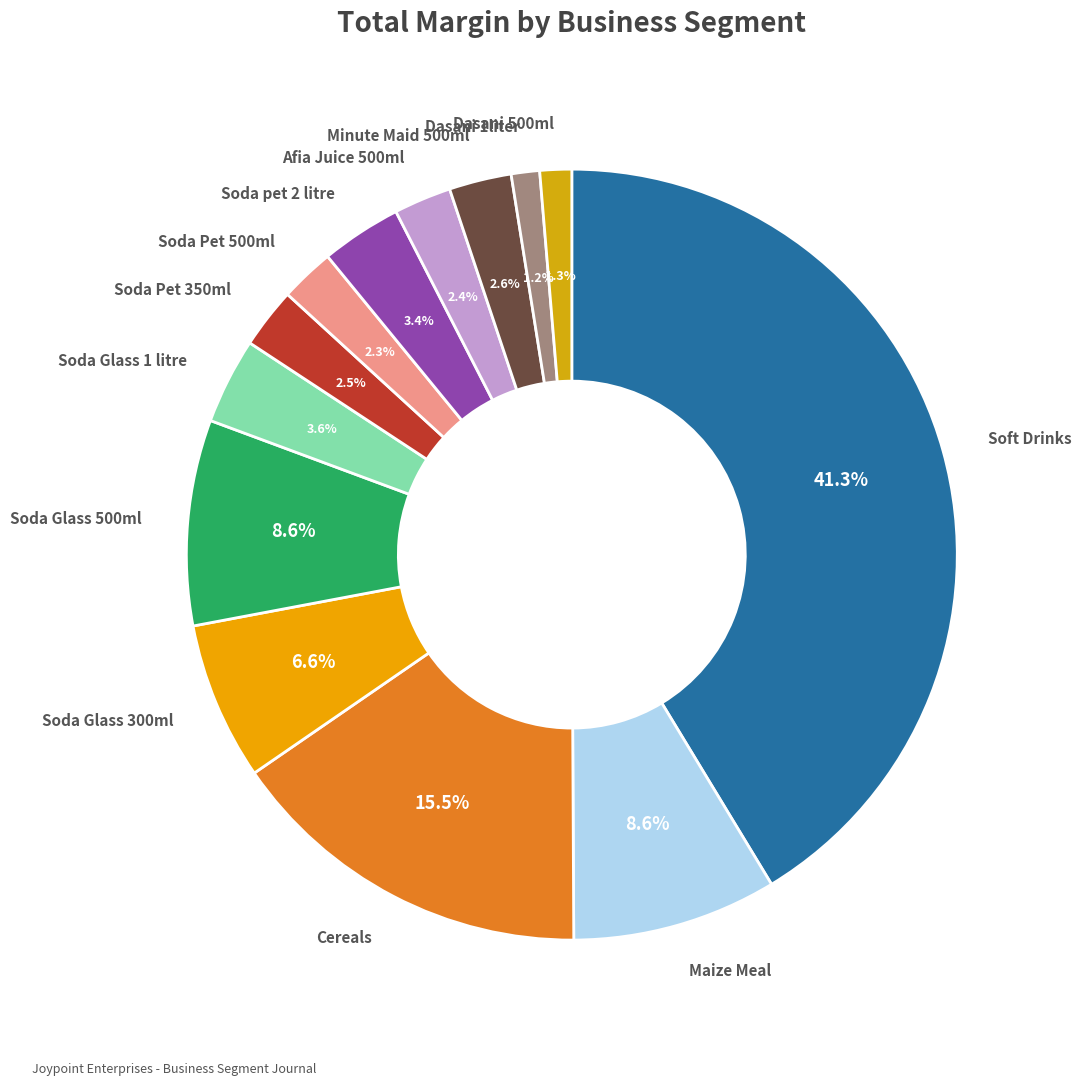

How many slices are in this pie chart?

13